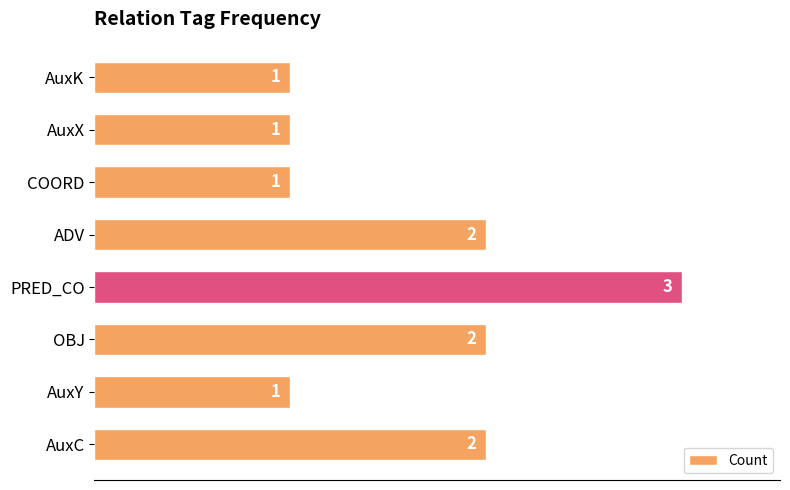

What is the ratio of the value at AuxY to the value at AuxX?

1.0